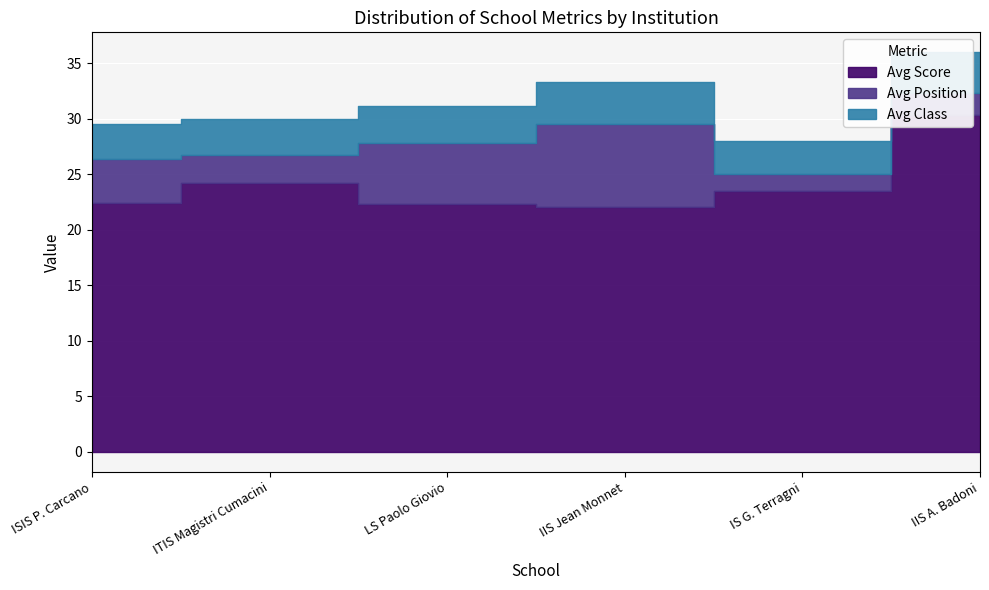

What is the lowest value of the Avg Position series?

1.5